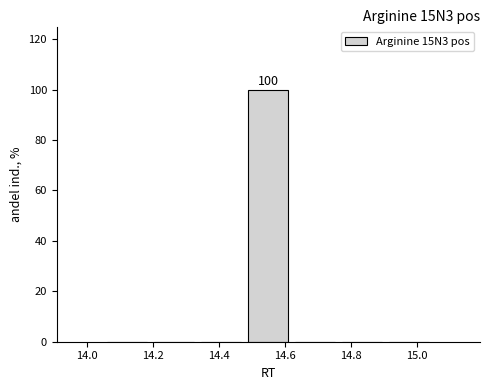

Over which range of the x-axis is the bar tallest?

14.48 to 14.62